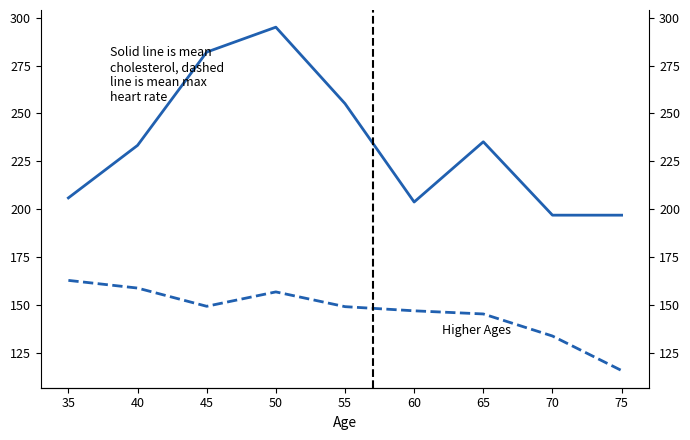

What is the sum of all Mean Cholesterol values?

2104.6